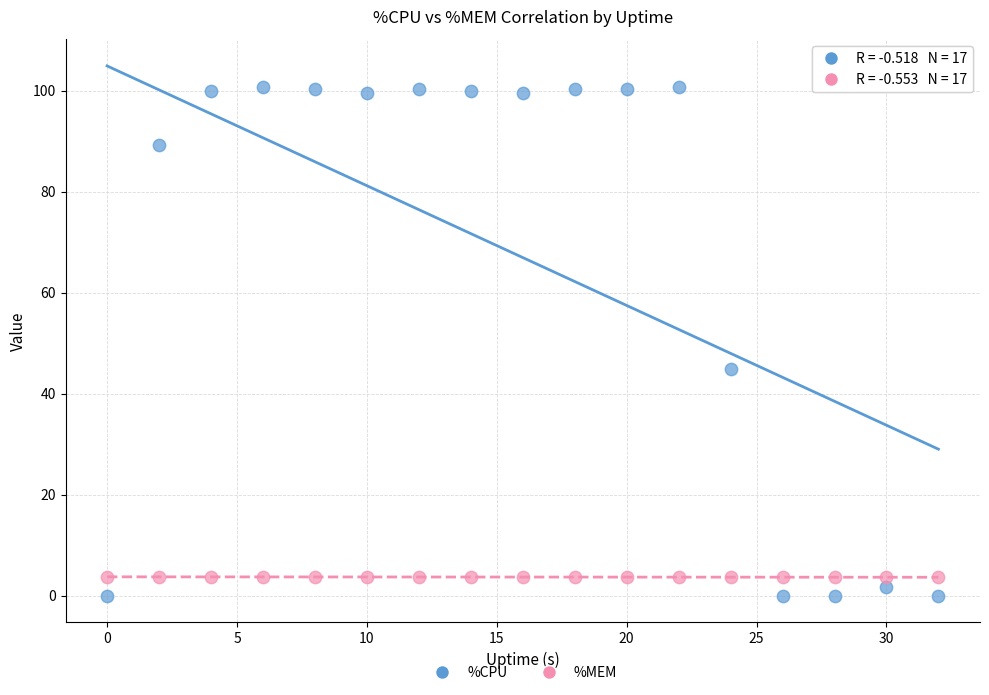

Across all data points, what is the range of X values (max minus min)?

32.0